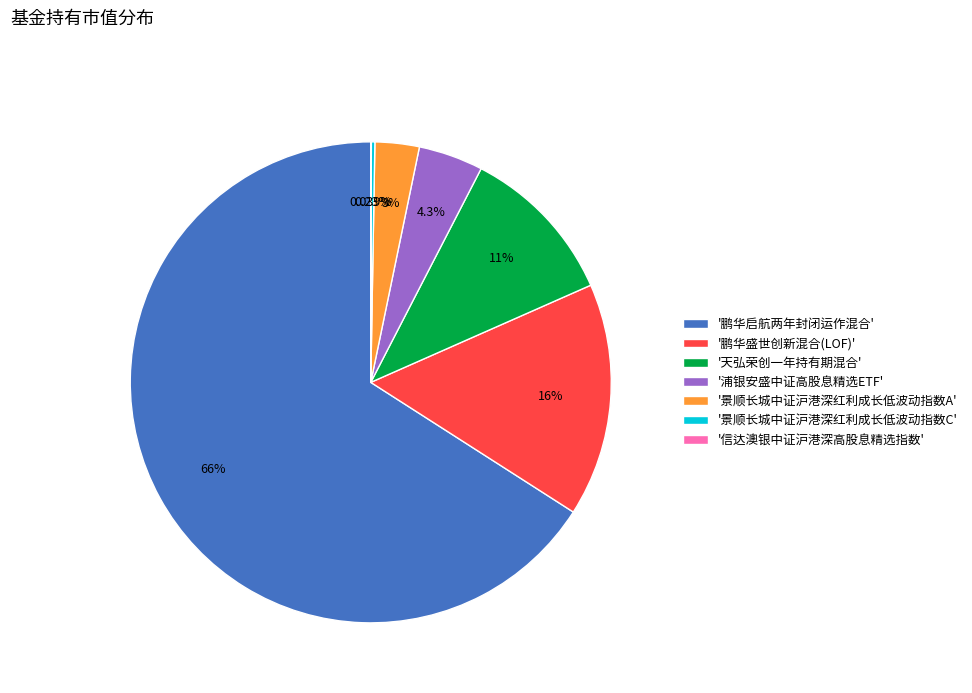

Does '鹏华启航两年封闭运作混合' account for over 50% of the chart?

Yes